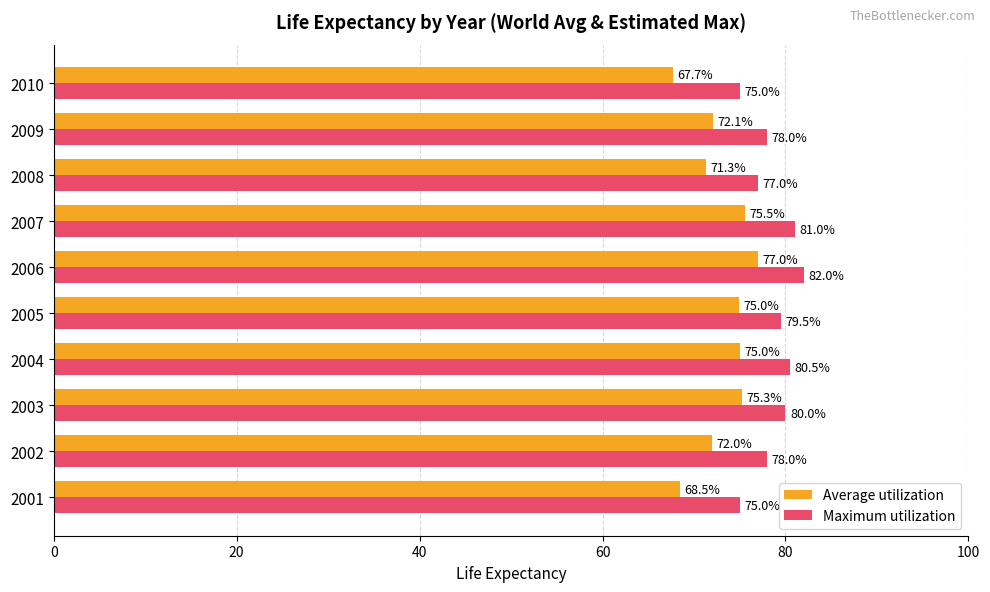

Rank the series by their average value, from lowest to highest.

Average utilization, Maximum utilization